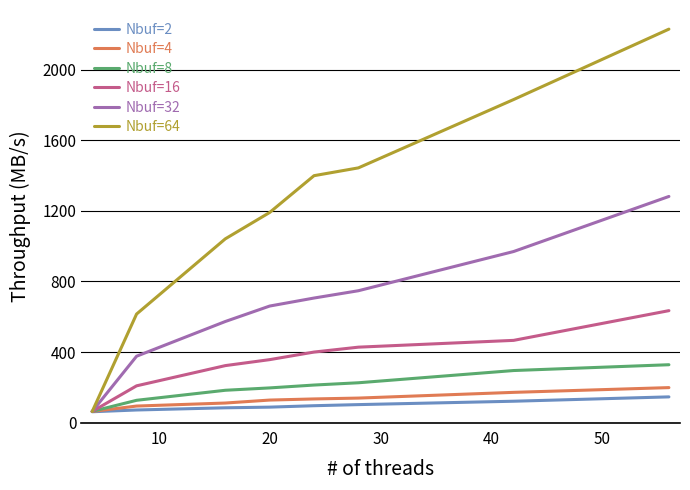

Is this an area chart (filled region under the line)?

No